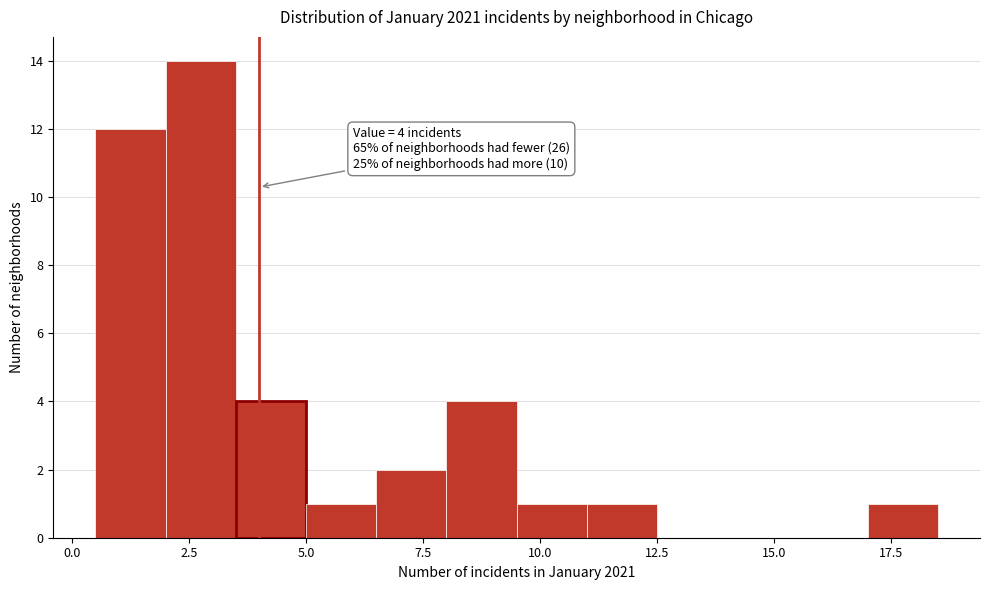

Read against the x-axis, roughly where is the centre of the tallest bar?

3.0